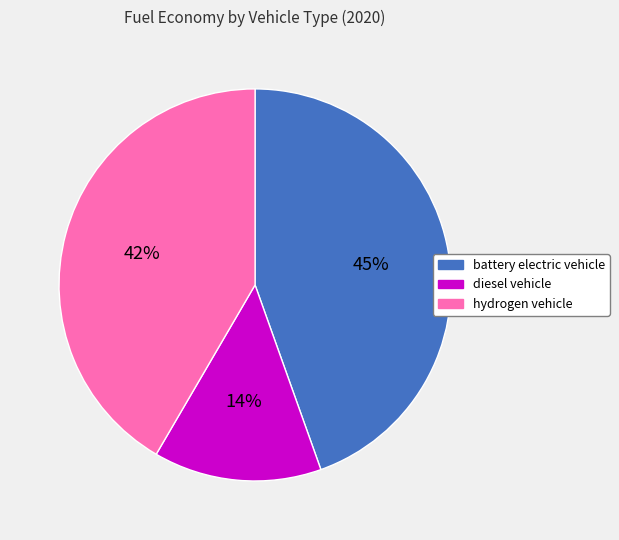

To the nearest percent, what is the average slice percentage?

33%